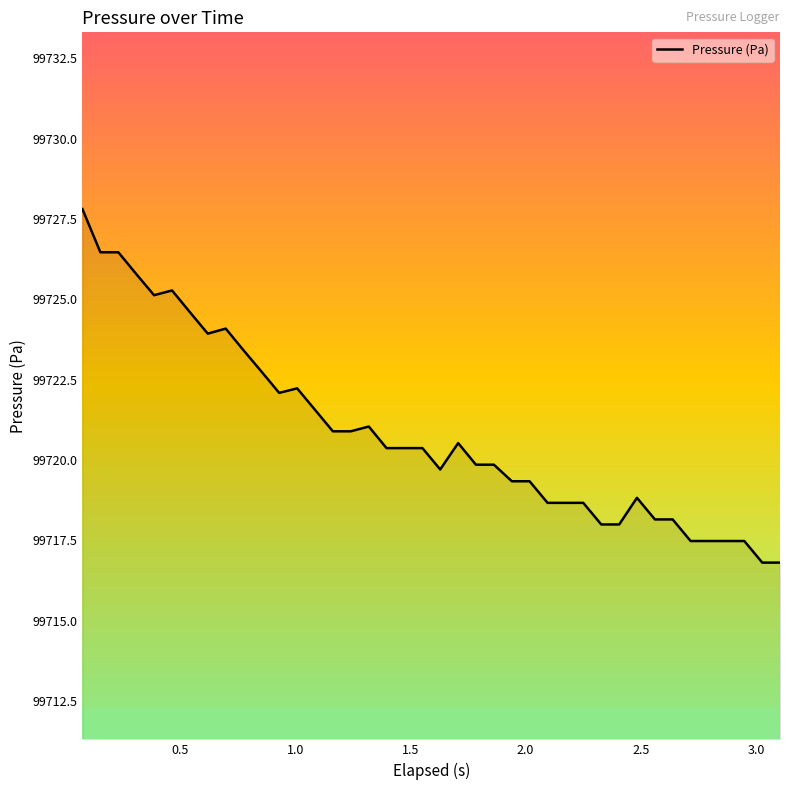

What is the difference between the maximum and minimum values?

11.0